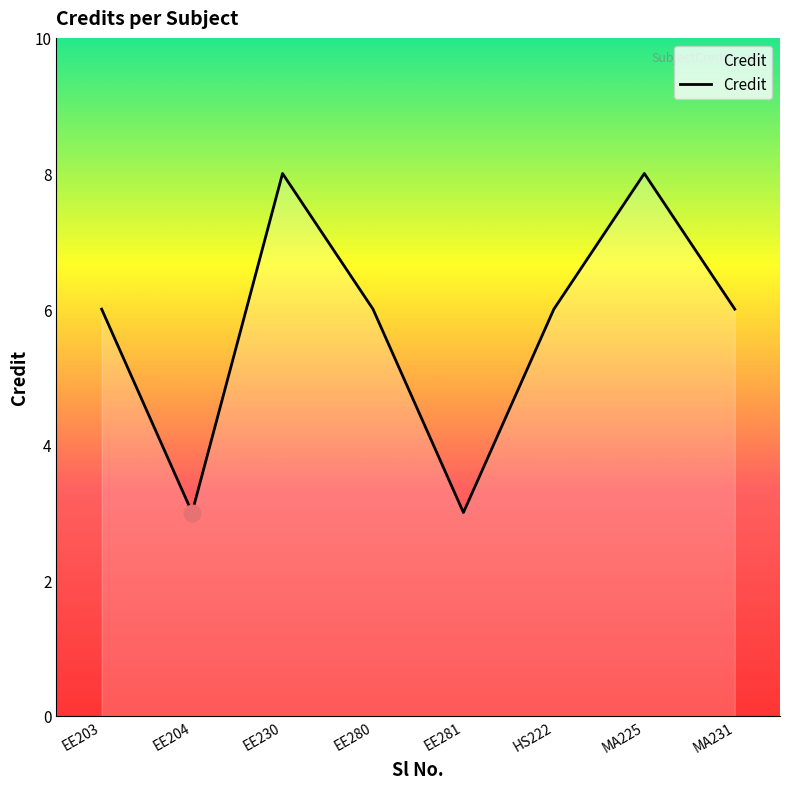

True or false: there are more than 2 points higher than both neighbors.

False